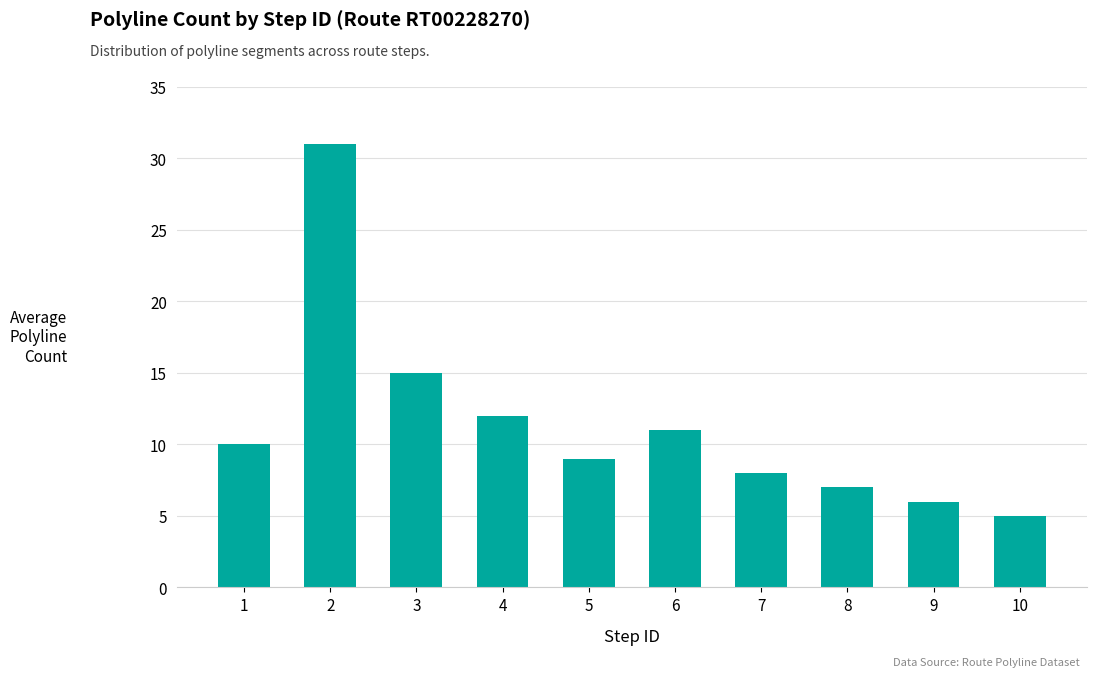

List the labels in order of value, largest first.

2, 3, 4, 6, 1, 5, 7, 8, 9, 10